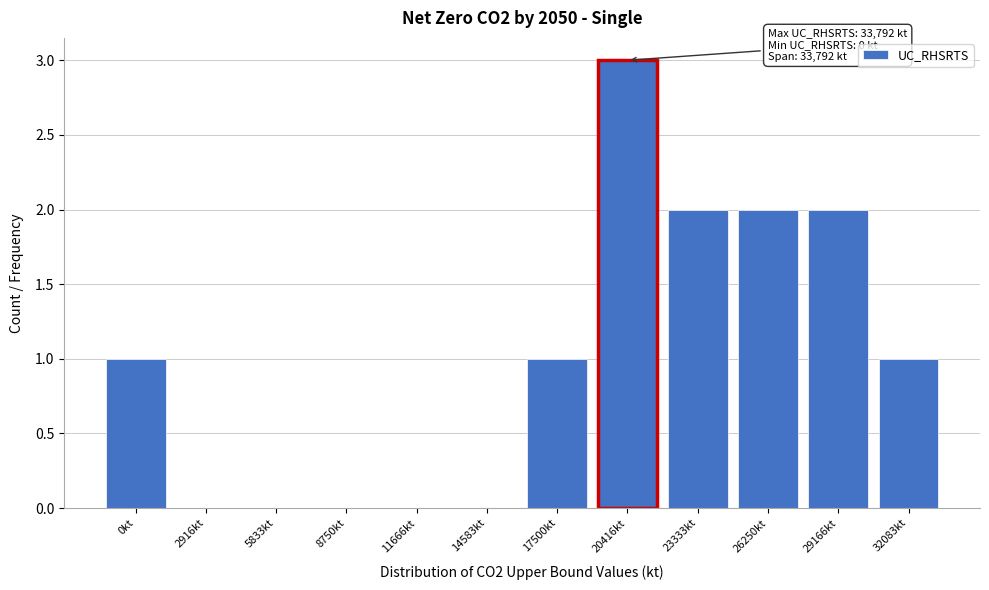

Reading left to right, extract all data points from this chart.

0kt=1	2916kt=0	5833kt=0	8750kt=0	11666kt=0	14583kt=0	17500kt=1	20416kt=3	23333kt=2	26250kt=2	29166kt=2	32083kt=1